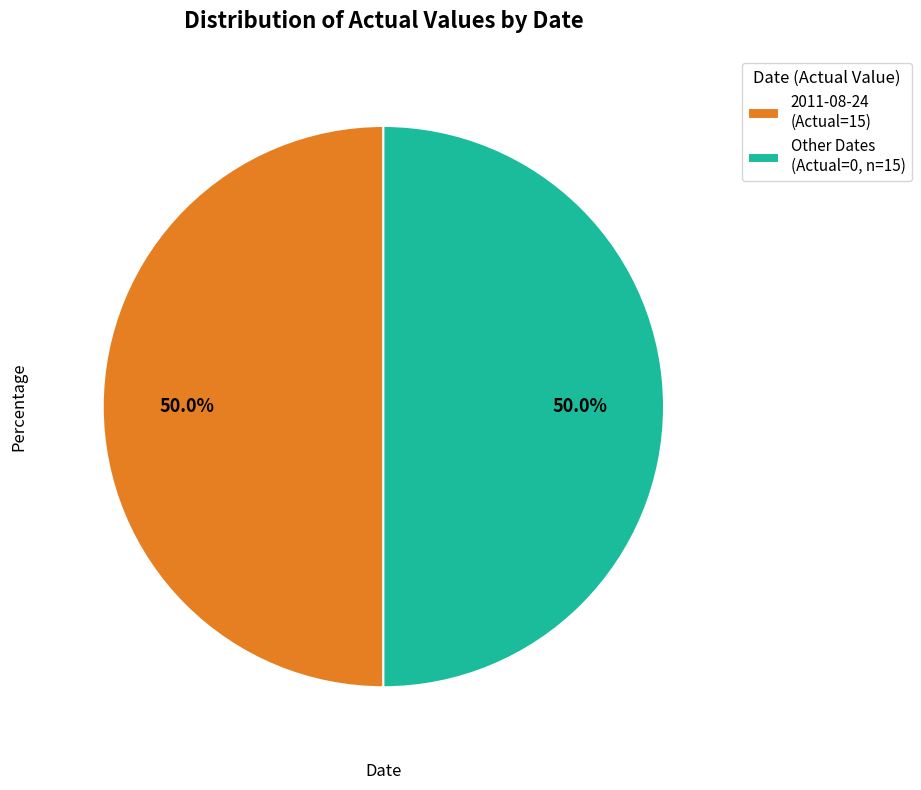

Is the sum of 2011-08-24 (Actual=15) and Other Dates (Actual=0, n=15) greater than half?

Yes